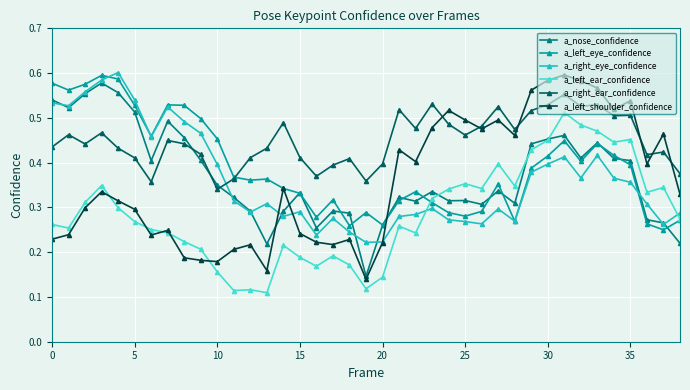

True or false: a_left_ear_confidence has more than 1 interior local peaks.

True